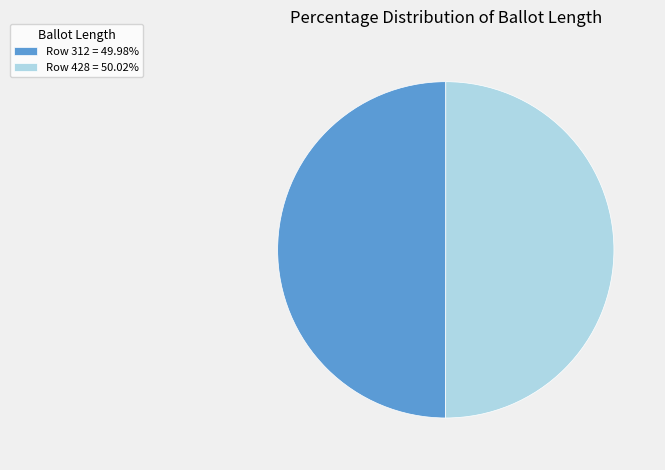

Do Row 312 = 49.98% and Row 428 = 50.02% together represent more than half of the pie?

Yes